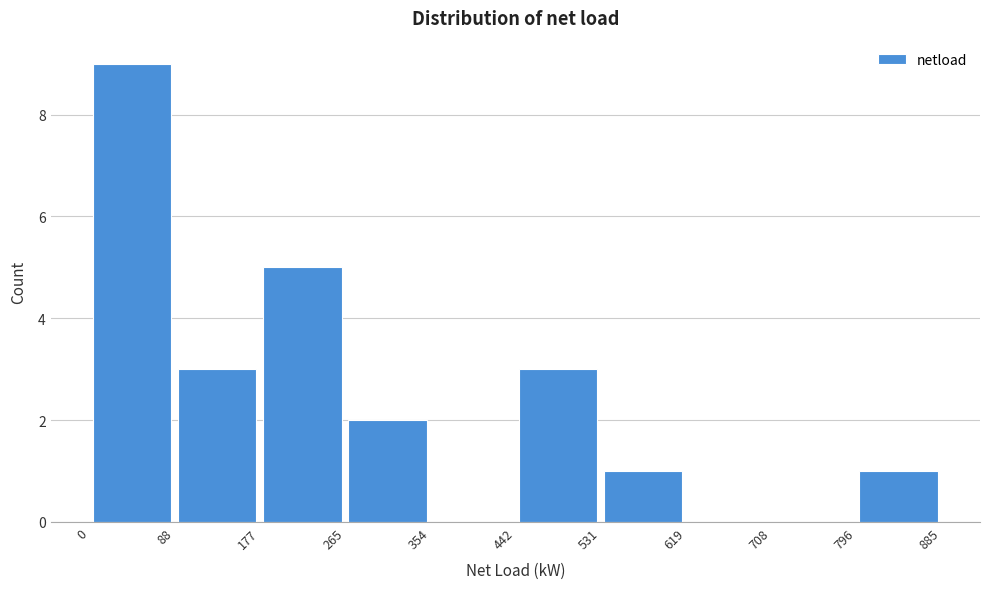

Over which range of the x-axis is the bar tallest?

0 to 88